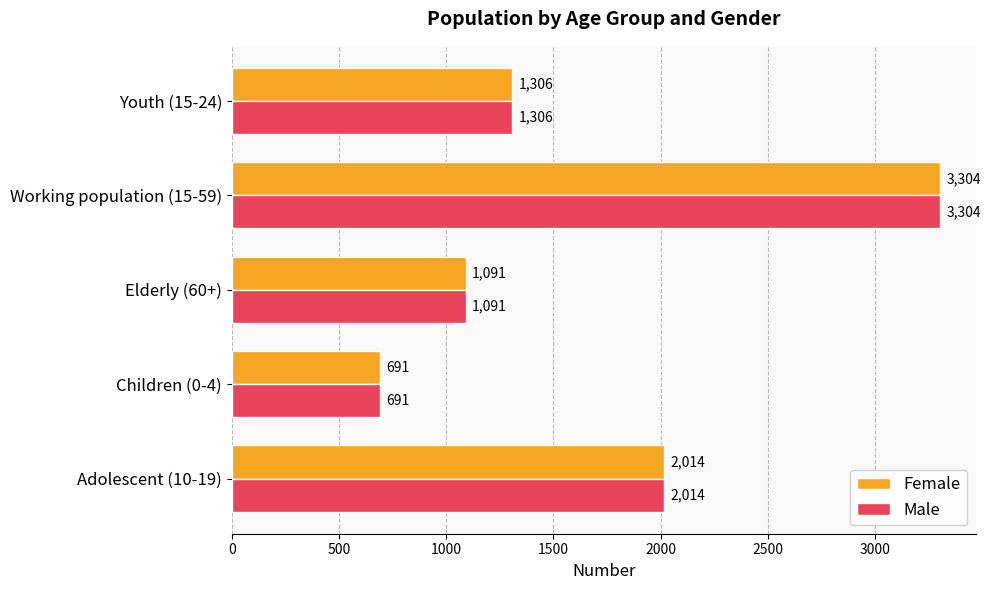

List the labels in order of Male value, largest first.

Working population (15-59), Adolescent (10-19), Youth (15-24), Elderly (60+), Children (0-4)